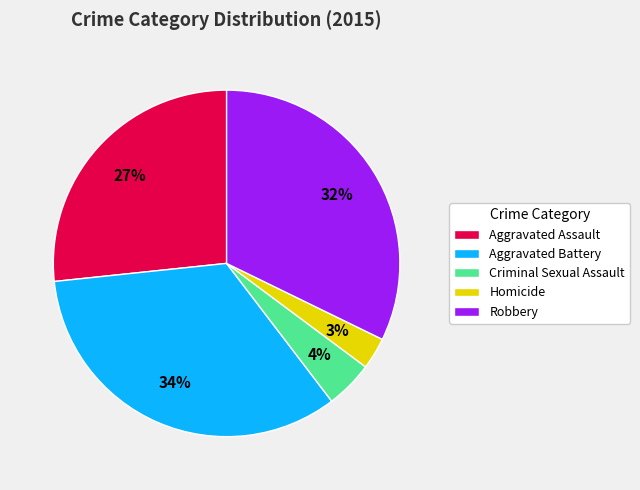

Rank the categories by value from highest to lowest.

Aggravated Battery, Robbery, Aggravated Assault, Criminal Sexual Assault, Homicide